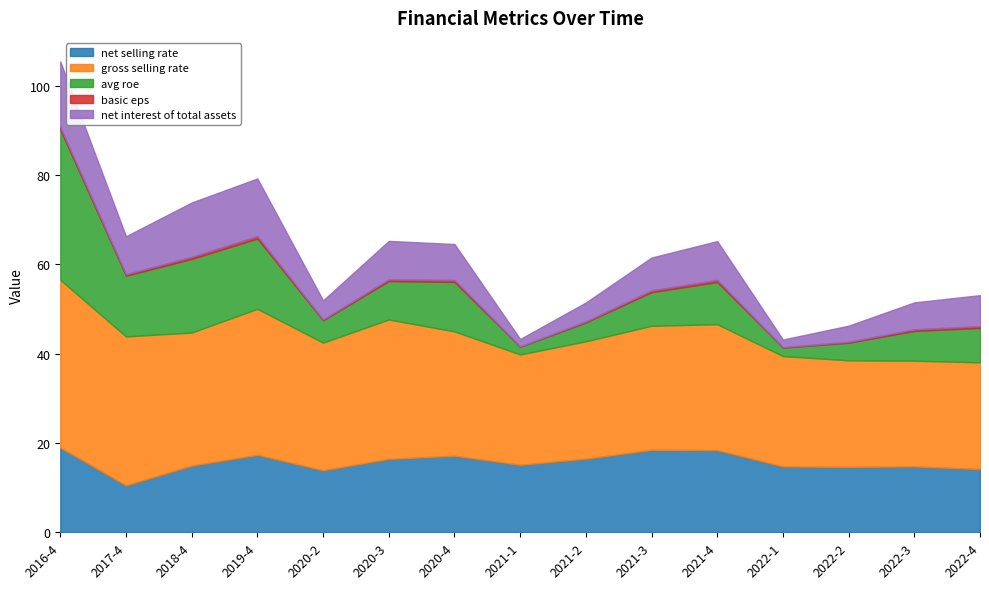

What is the smallest value displayed?

0.1